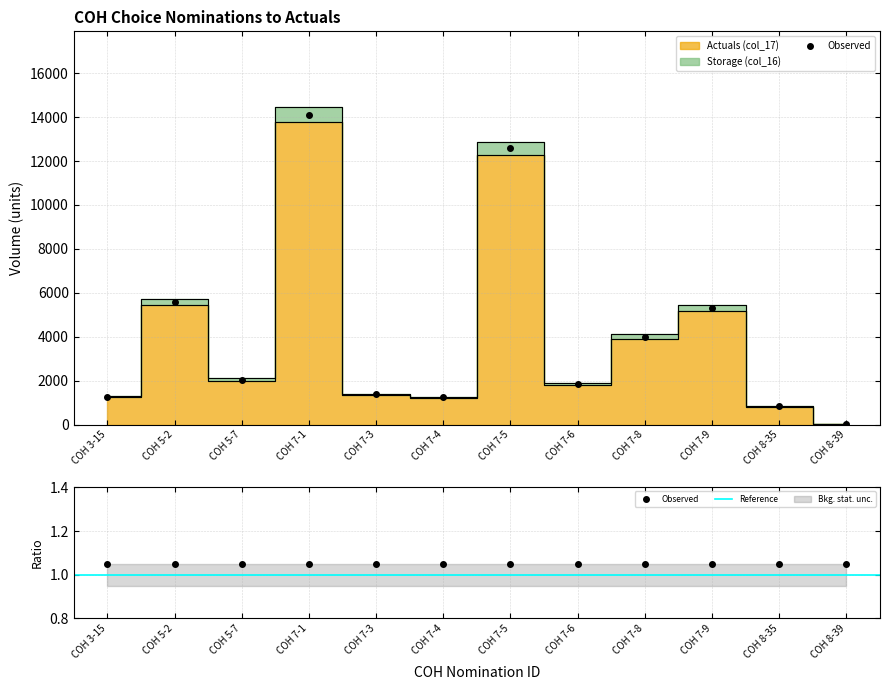

How many lines are shown in the chart?

2